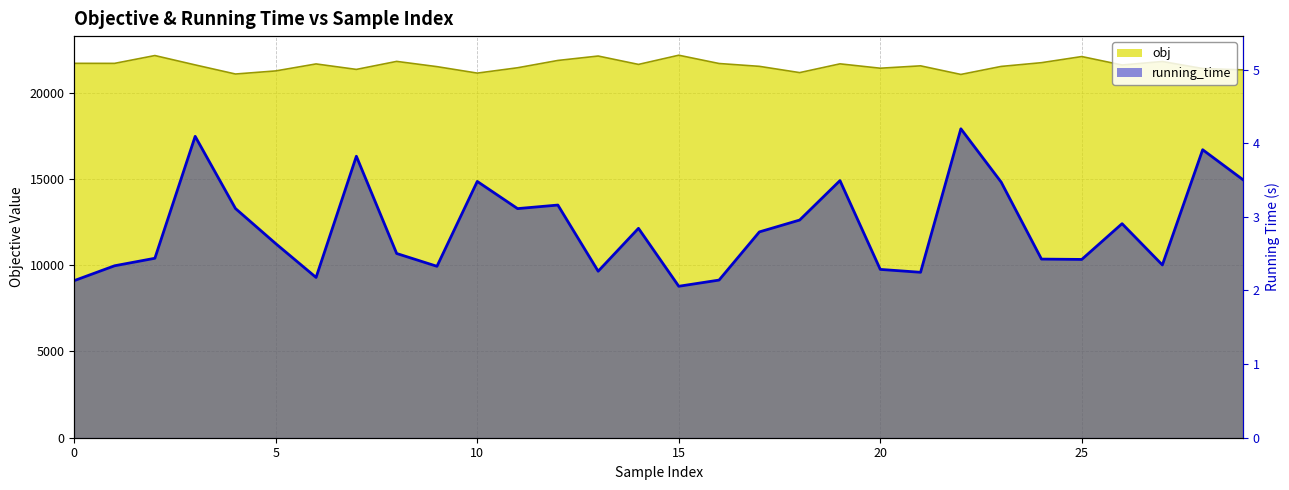

What is the maximum value shown in the chart?

22167.8